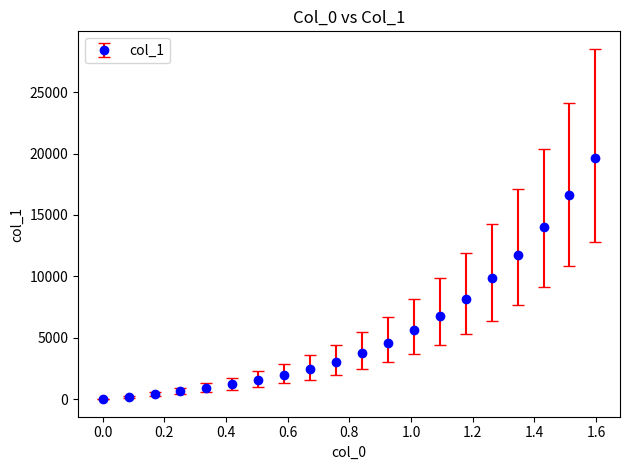

What is the greatest value displayed?

19669.1